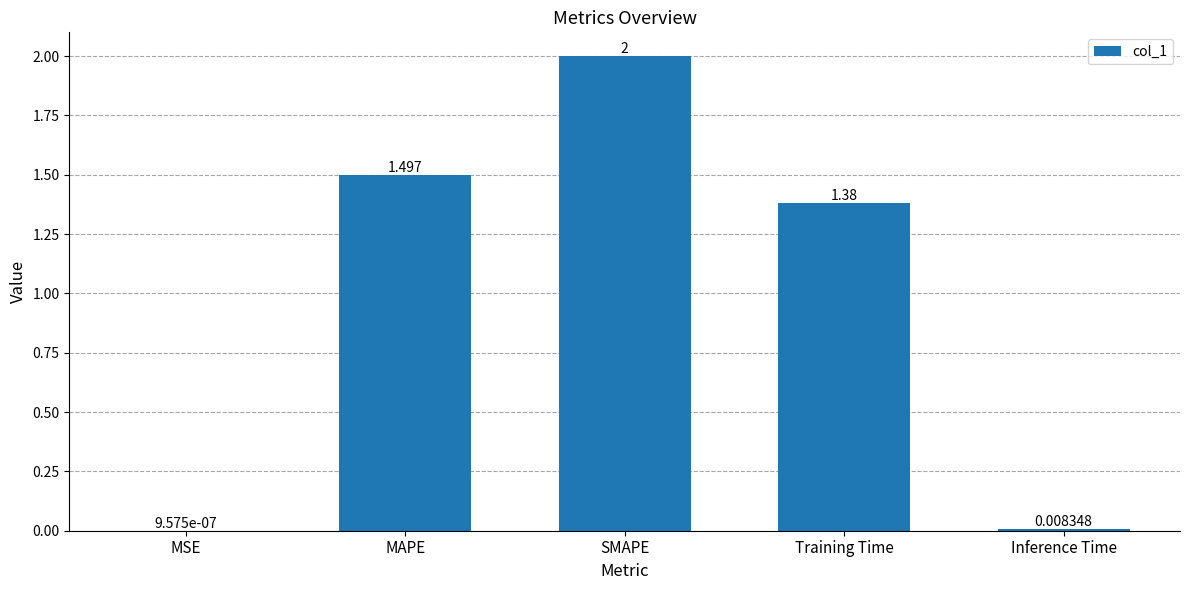

Which has a higher value, MAPE or SMAPE?

SMAPE